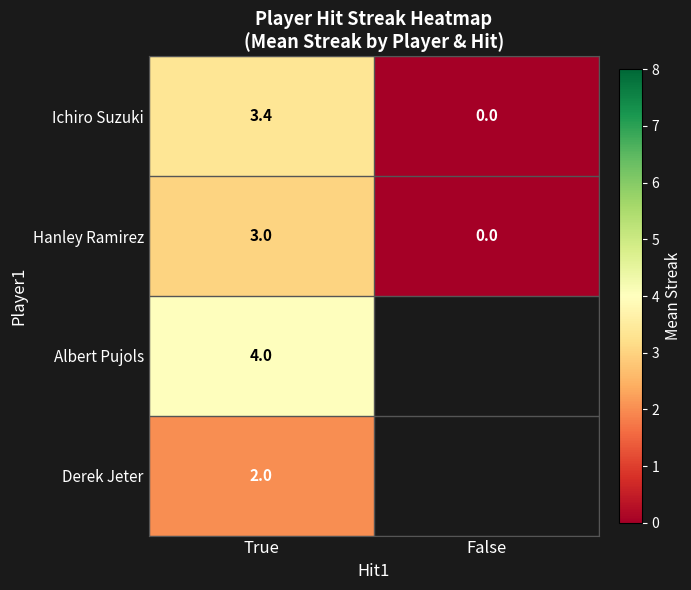

Is the value of Hanley Ramirez at True greater than the value of Ichiro Suzuki at False?

Yes